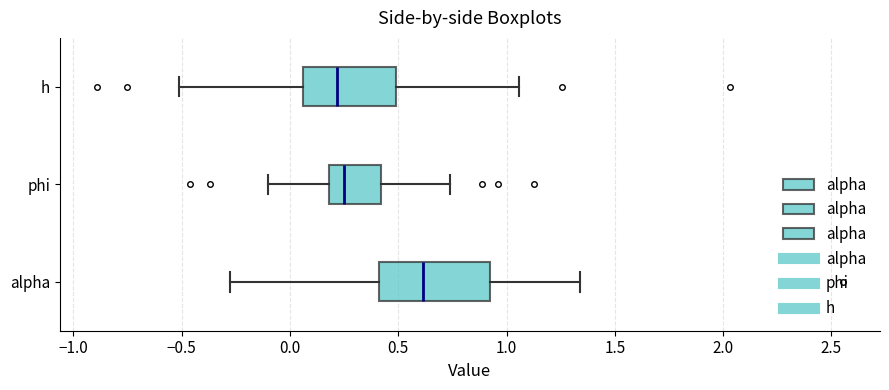

Which box is the widest, from its left edge to its right edge?

alpha